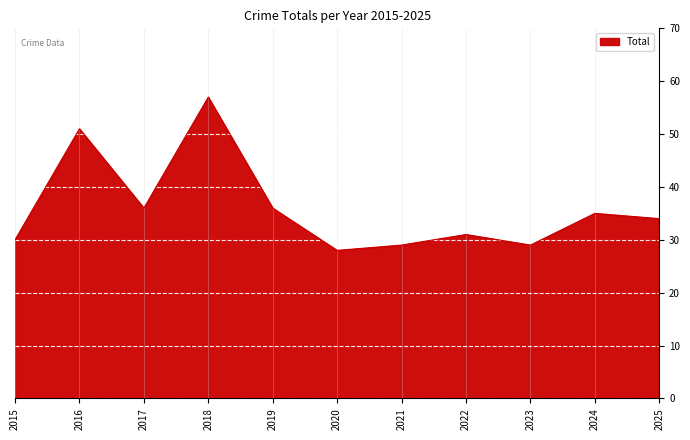

Does the chart display data point markers on the line(s)?

No